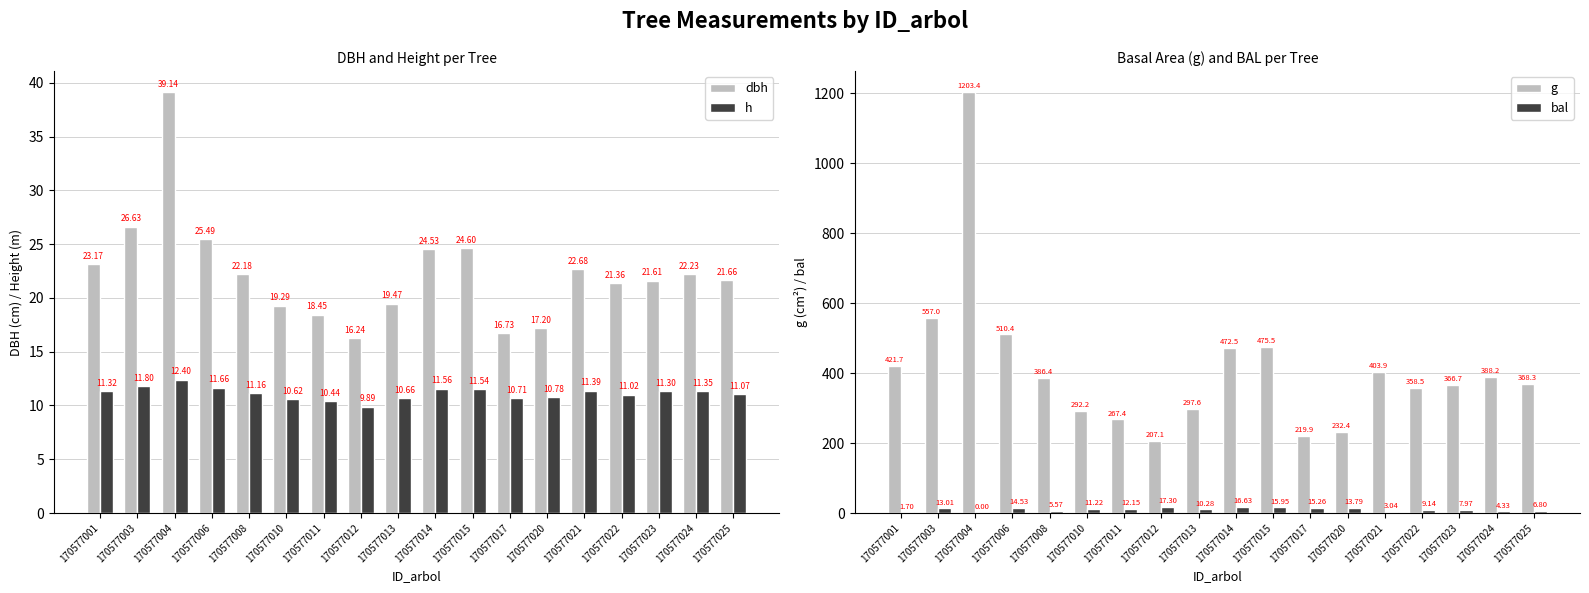

Reading left to right, transcribe all the data shown in this chart.

dbh: 23.2	26.6	39.1	25.5	22.2	19.3	18.4	16.2	19.5	24.5	24.6	16.7	17.2	22.7	21.4	21.6	22.2	21.7
h: 11.3	11.8	12.4	11.7	11.2	10.6	10.4	9.9	10.7	11.6	11.5	10.7	10.8	11.4	11.0	11.3	11.3	11.1
g: 421.7	557.0	1203.4	510.4	386.4	292.2	267.4	207.1	297.6	472.5	475.5	219.9	232.4	403.9	358.5	366.7	388.2	368.3
bal: 1.7	13.0	0.0	14.5	5.6	11.2	12.2	17.3	10.3	16.6	15.9	15.3	13.8	3.0	9.1	8.0	4.3	6.8